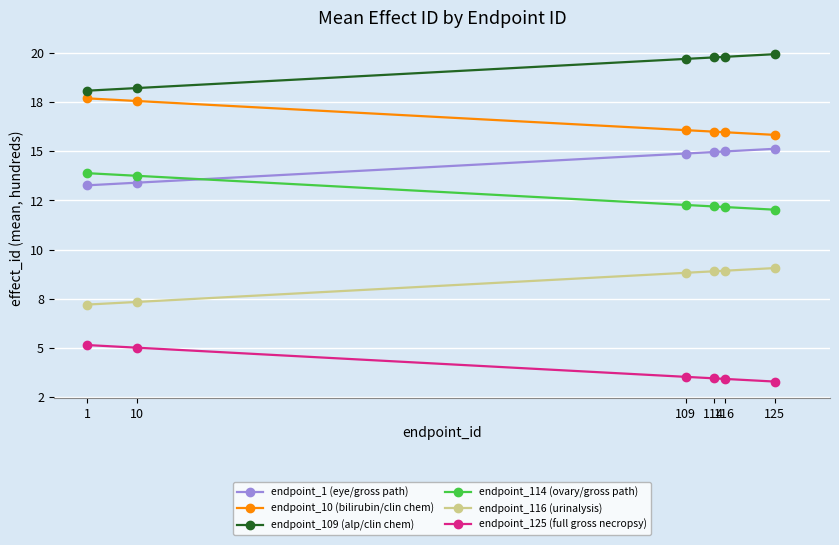

Does the chart have visible grid lines?

Yes